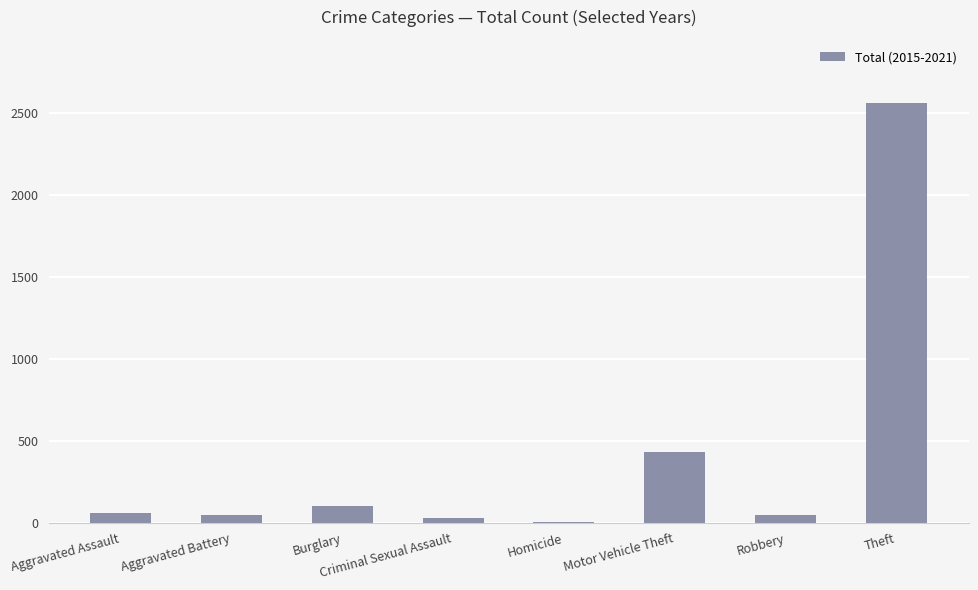

What is the maximum value shown in the chart?

2559